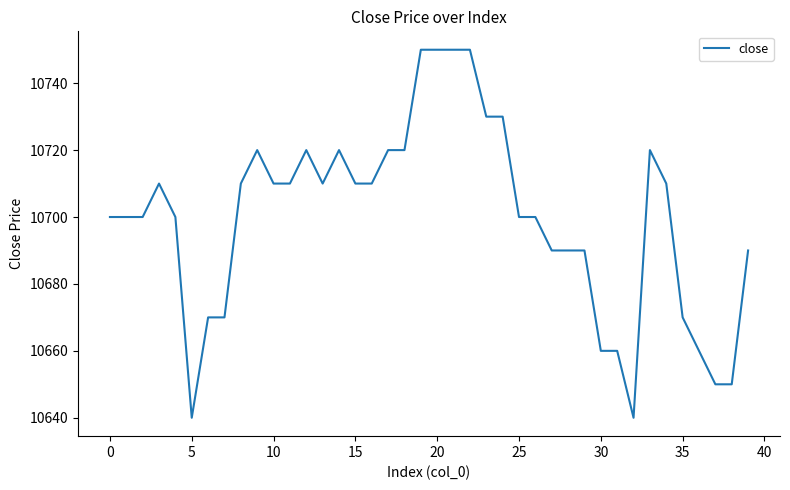

How many categories are shown in the chart?

40